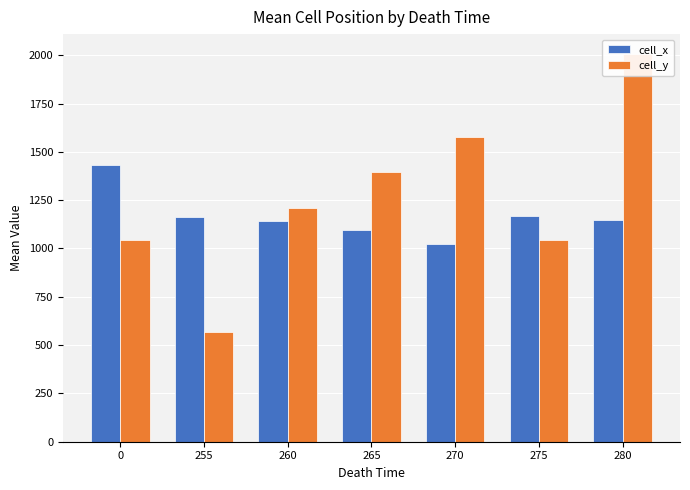

What is the total value across all series at 255?

1734.0